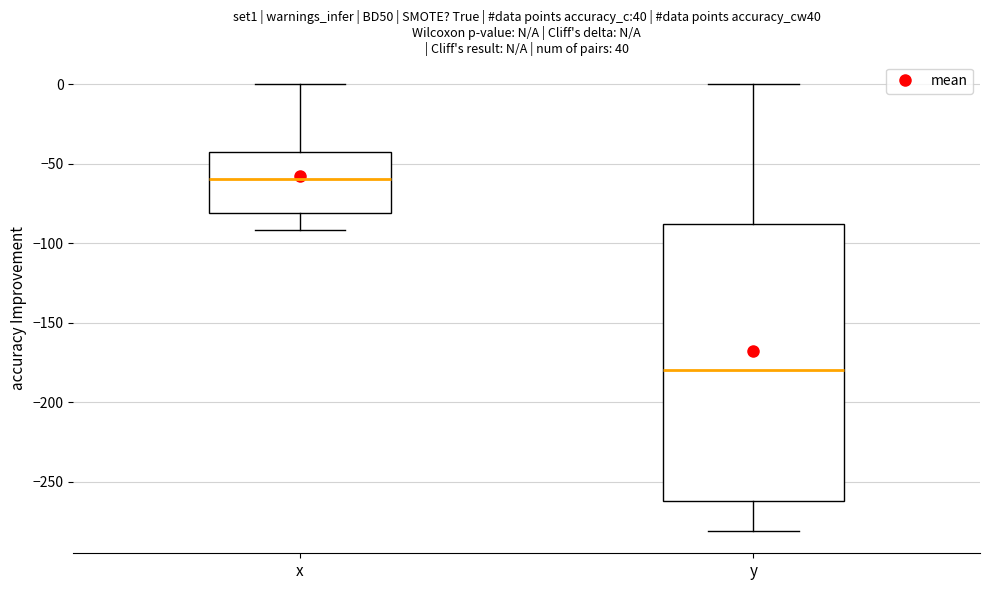

Reading left to right, read every box against the y-axis: the position of its median line, the range the box covers, and the ends of its whiskers. The values are not printed on the chart, so give them approximately, as read against the axis.

x: median -60, box -80 to -40, whiskers -90 to 0
y: median -180, box -260 to -90, whiskers -280 to 0